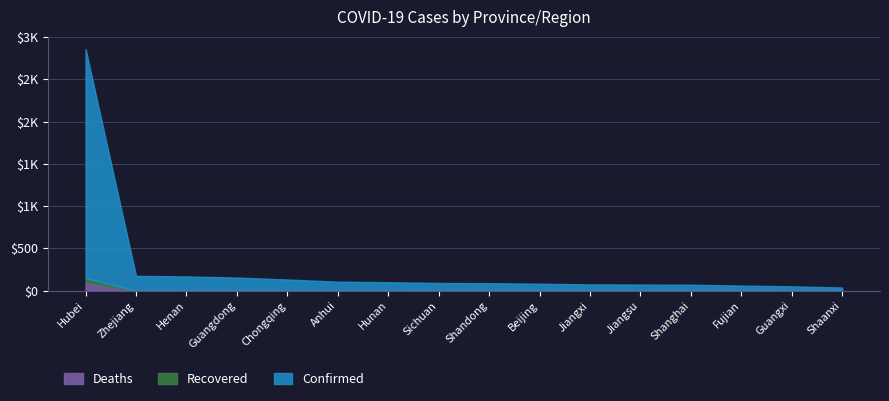

Is the value of Confirmed at Zhejiang greater than the value of Deaths at Anhui?

Yes